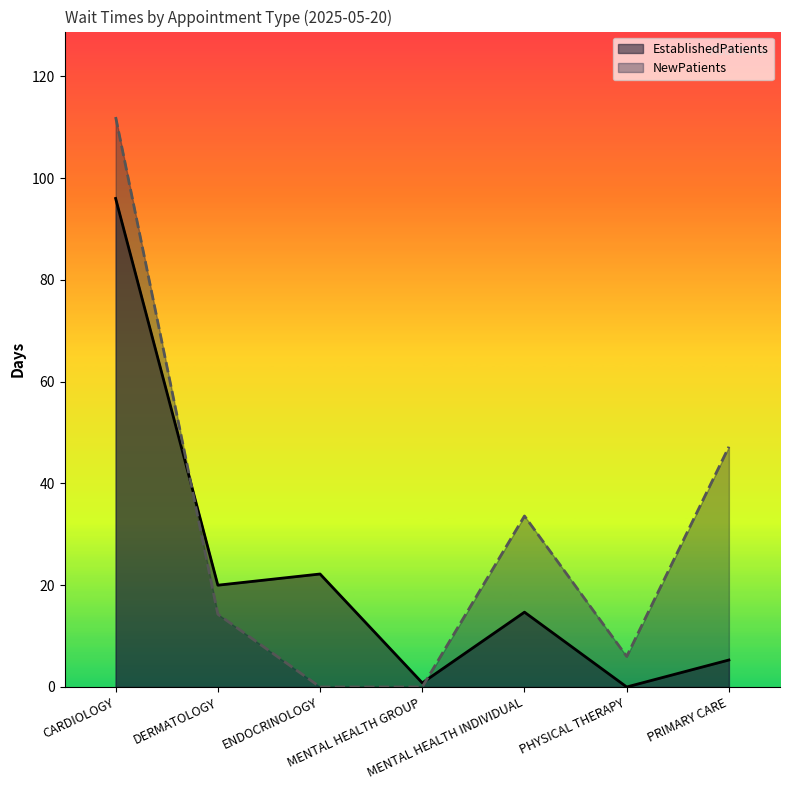

Which label corresponds to the smallest value in the chart?

PHYSICAL THERAPY